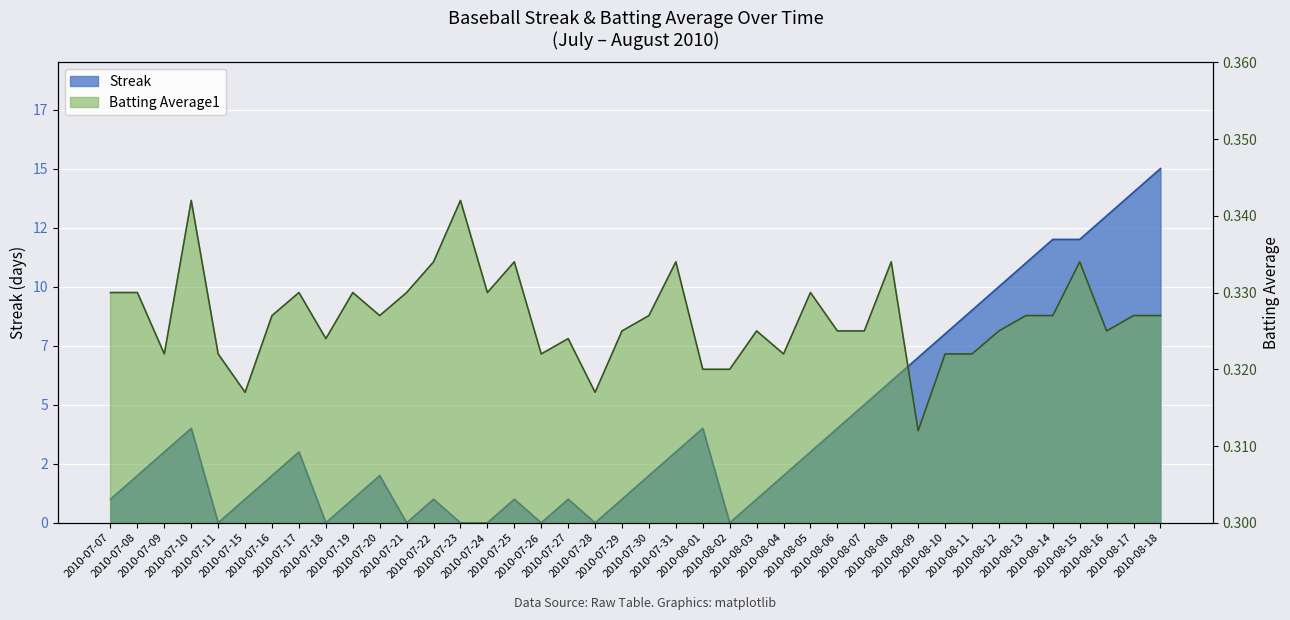

What is the maximum value for Streak?

15.0